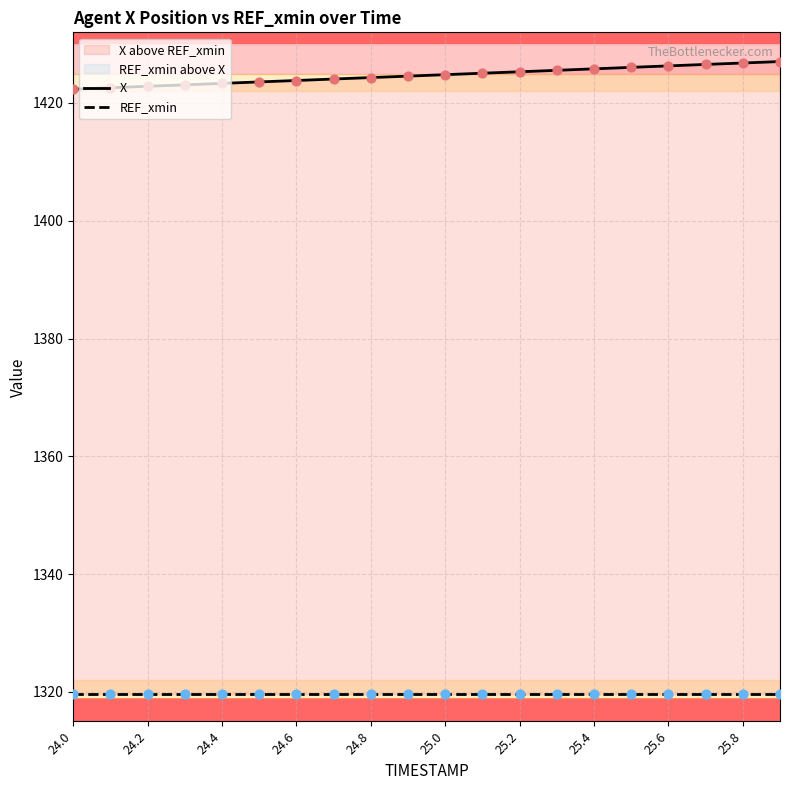

Which series contains the highest Y value?

X